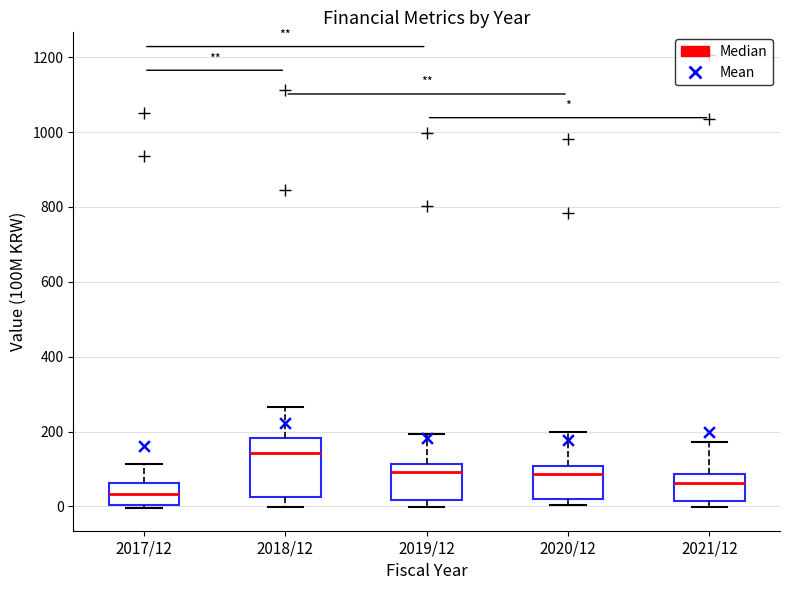

Where does the upper whisker of the box for 2021/12 end on the y-axis? The values are not printed on the chart, so give them approximately, as read against the axis.

180